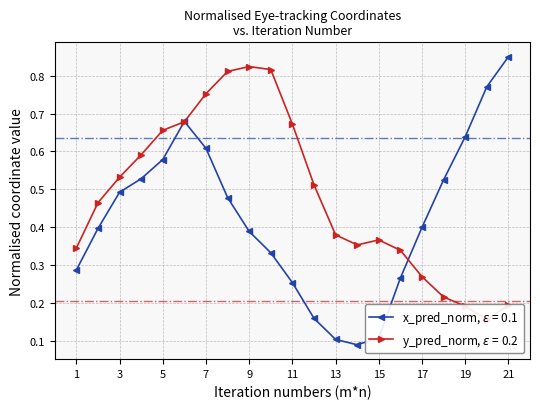

What is the difference between the second highest and second lowest values in the y_pred_normalised series?

0.6